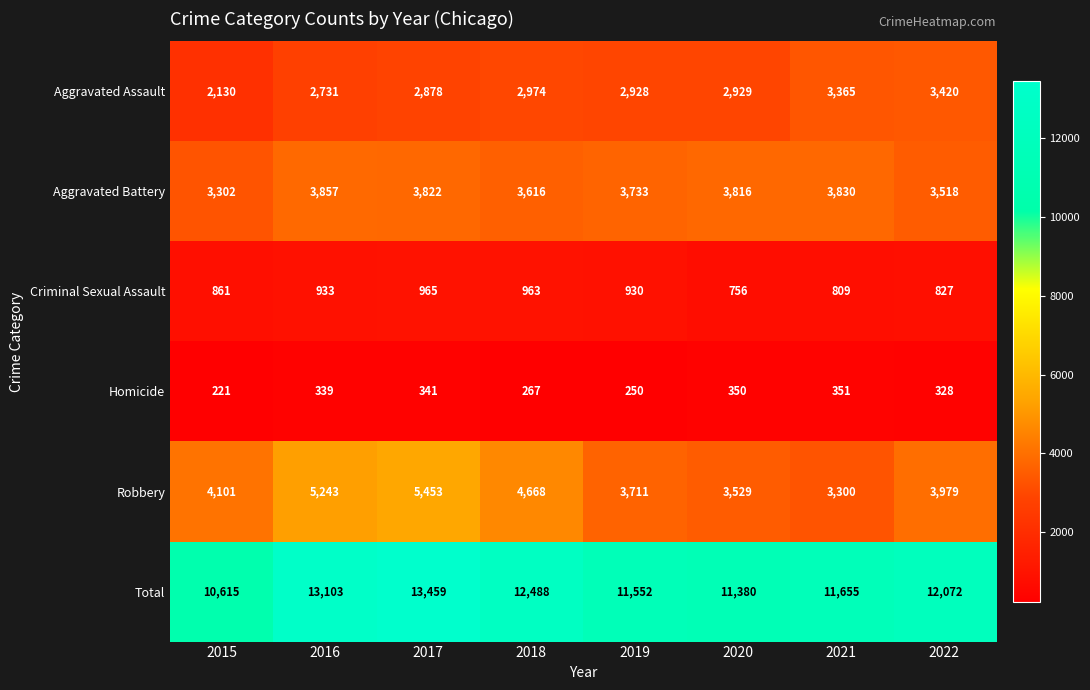

At 2015, list the series in order from smallest to largest.

Homicide, Criminal Sexual Assault, Aggravated Assault, Aggravated Battery, Robbery, Total